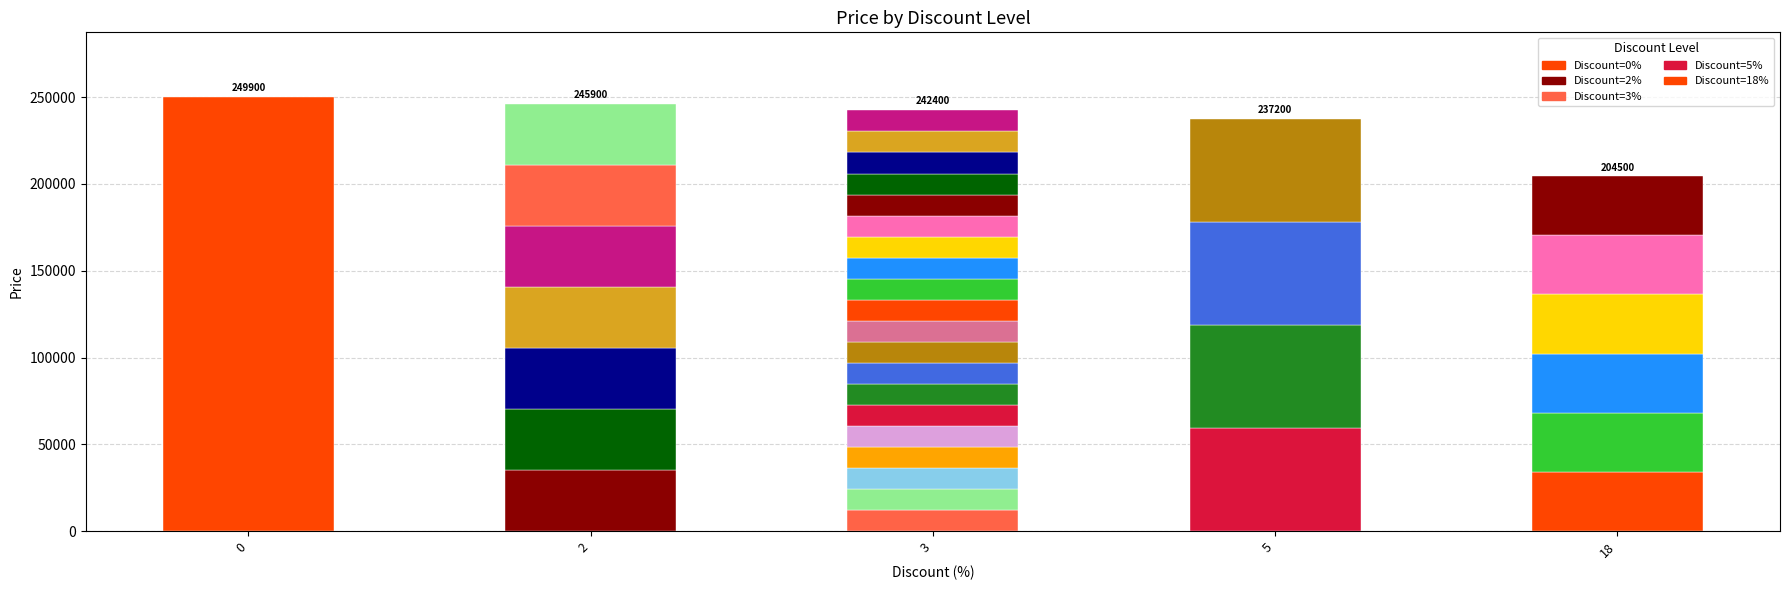

At how many categories does at least one series exceed 118703?

5